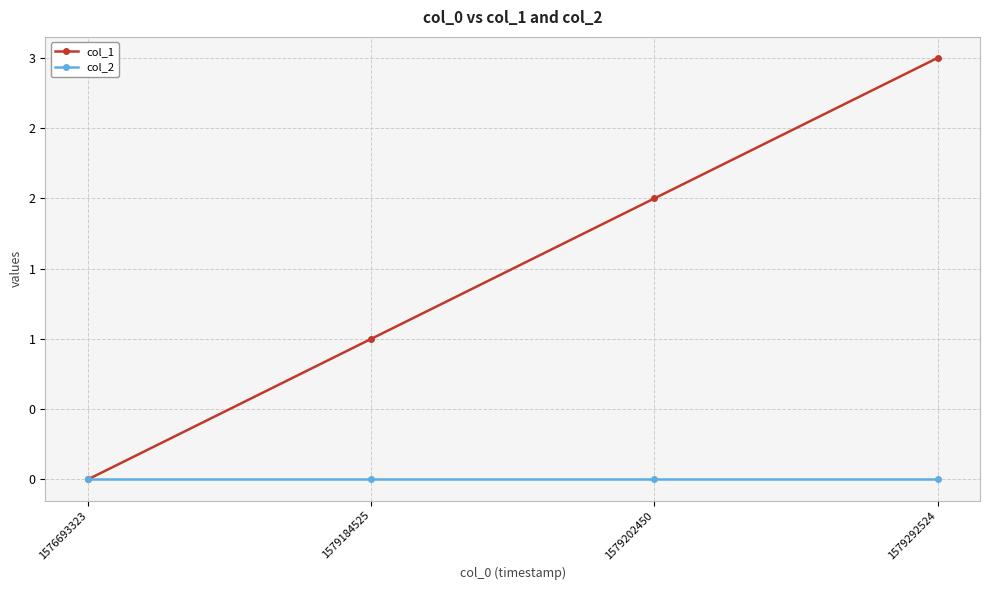

Does the chart have visible grid lines?

Yes